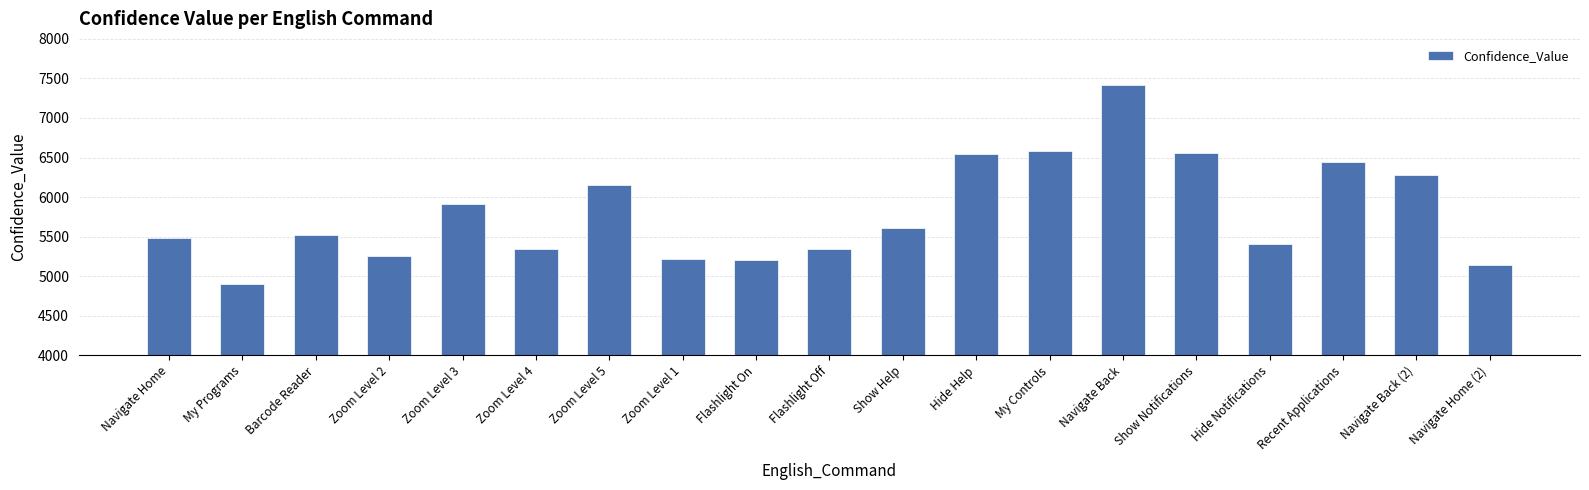

What is the smallest value displayed?

4897